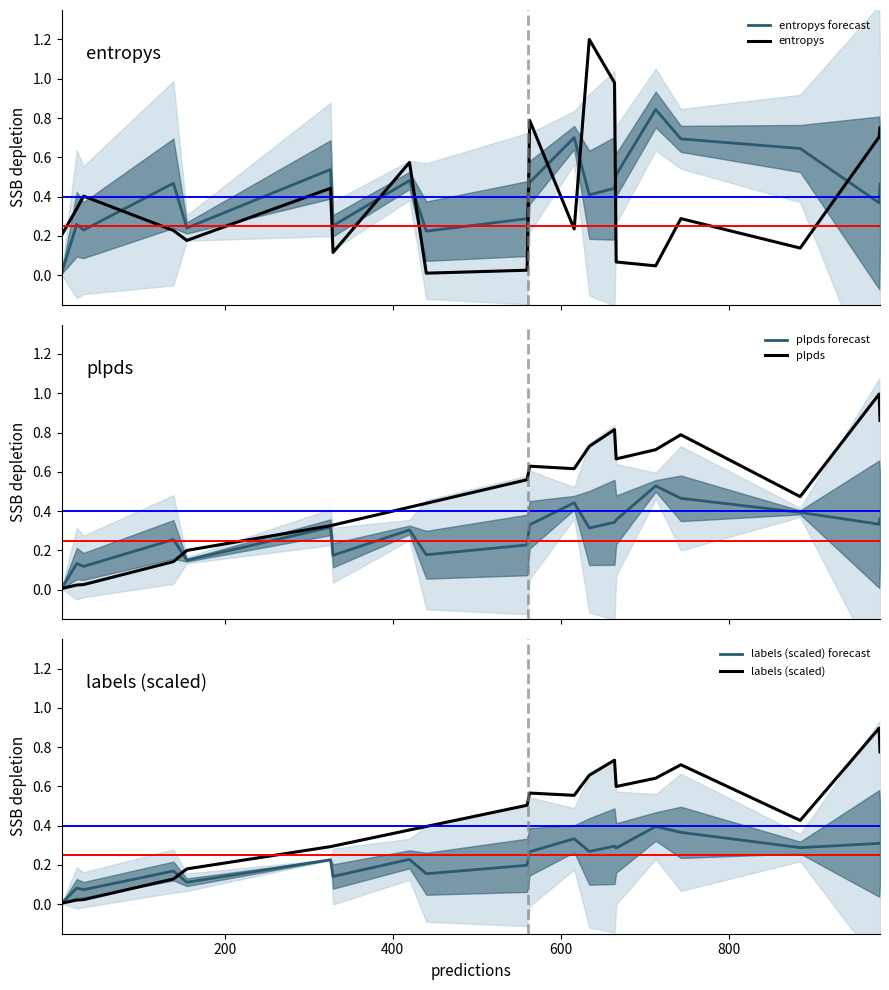

True or false: entropys has more than 2 points higher than both neighbors.

True